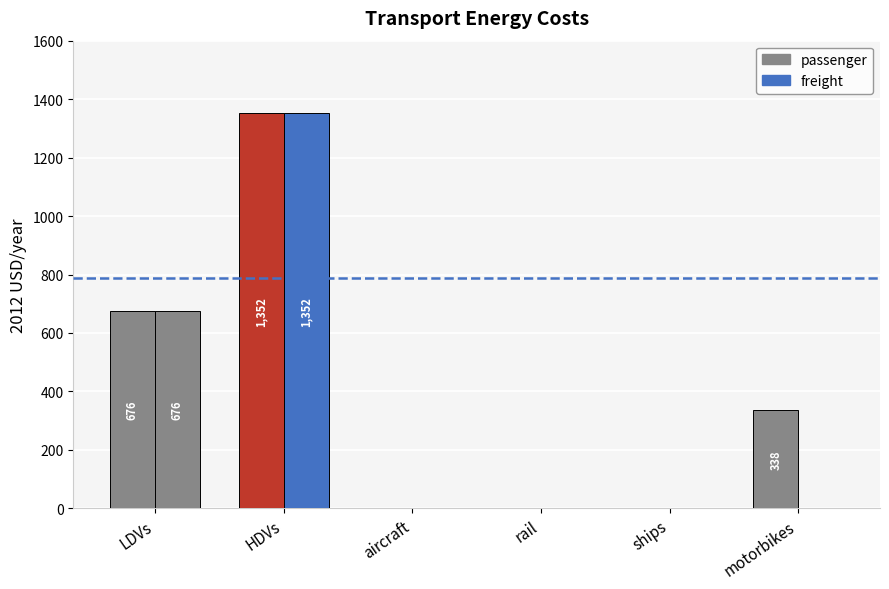

What is the label of the 2nd bar from the right?

ships